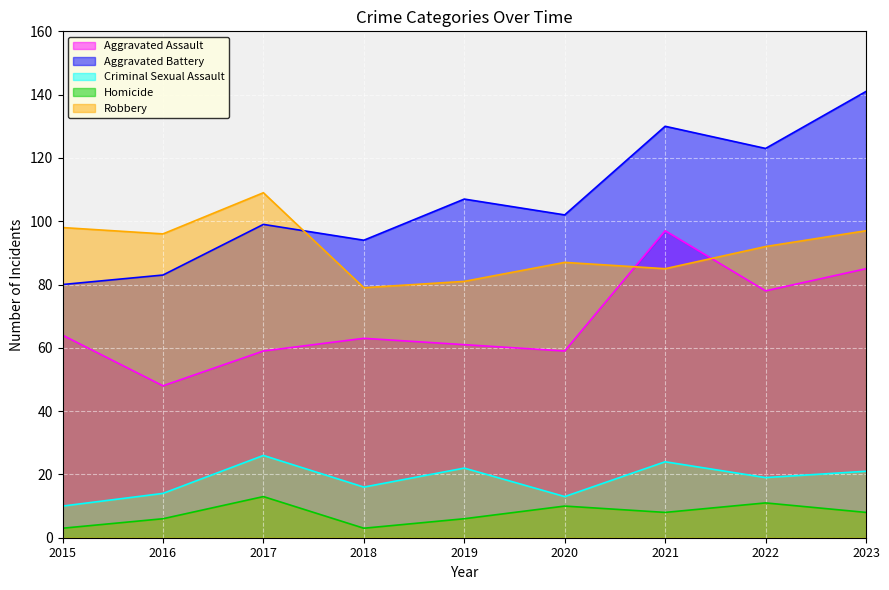

What are all the series names shown in the legend?

Aggravated Assault, Aggravated Battery, Criminal Sexual Assault, Homicide, Robbery